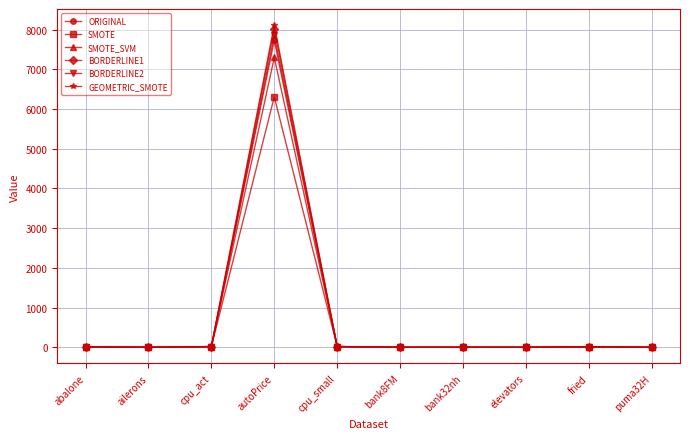

Which series ends up on top after the final intersection of ORIGINAL and SMOTE?

SMOTE